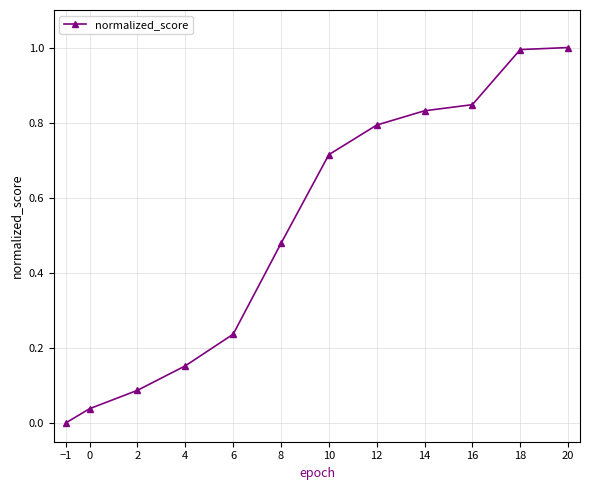

Which category has the lowest value across all series?

−1